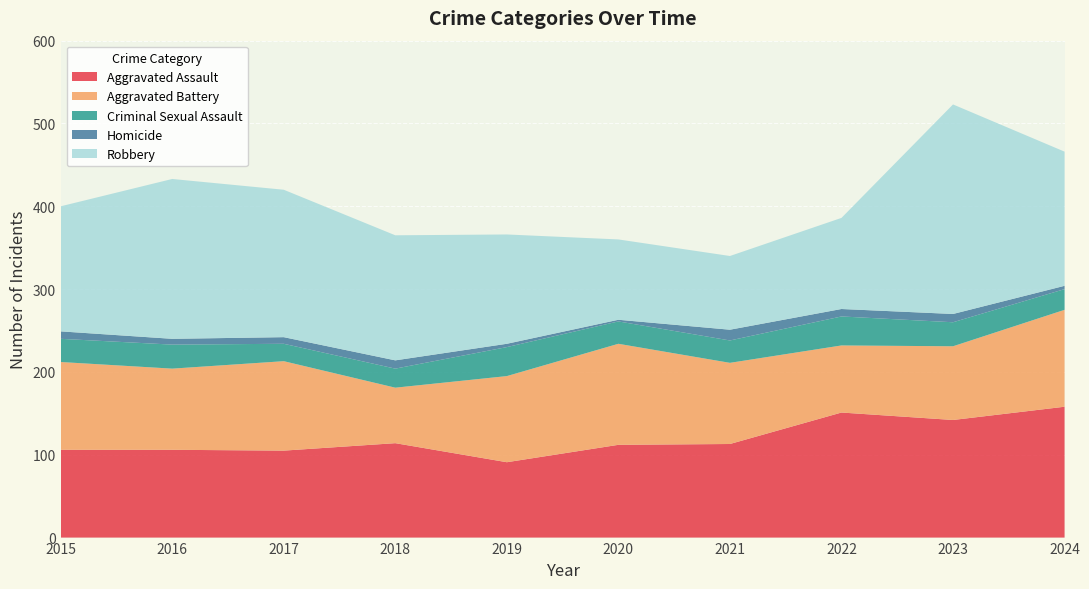

Reading left to right, list all the values displayed in this chart.

Aggravated Assault: 106	106	105	114	91	112	113	151	142	158
Aggravated Battery: 106	98	108	67	104	122	98	81	89	117
Criminal Sexual Assault: 28	29	21	23	35	27	27	35	29	25
Homicide: 9	7	8	10	4	2	13	9	10	4
Robbery: 151	193	178	151	132	97	89	110	253	162